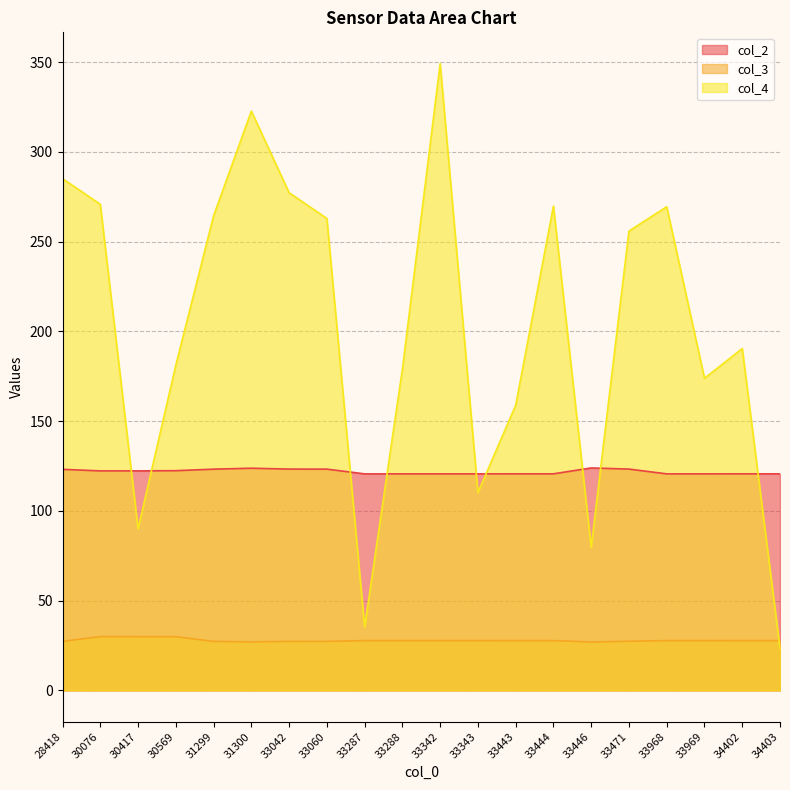

Between which two adjacent categories do col_3 and col_4 first intersect?

34402 and 34403